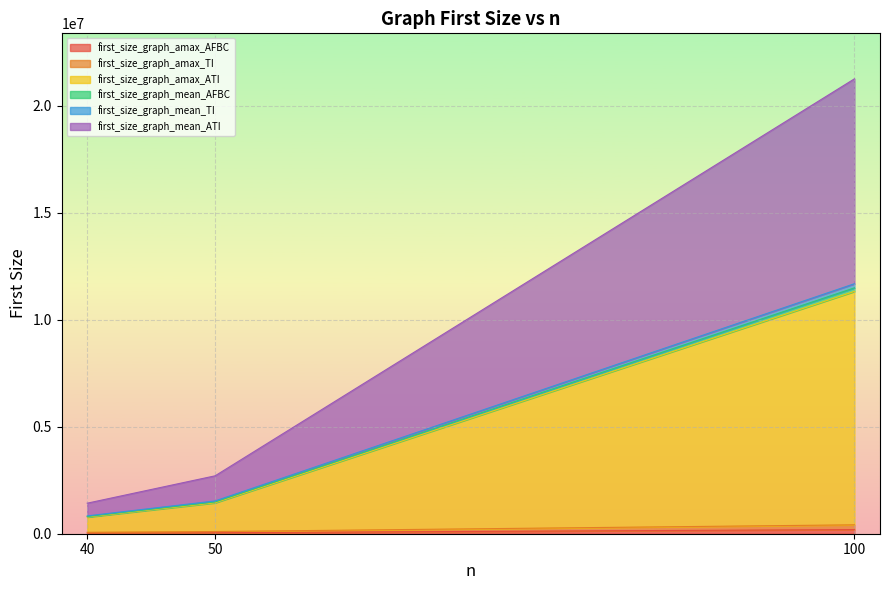

True or false: first_size_graph_amax_ATI and first_size_graph_amax_TI cross at least once.

False